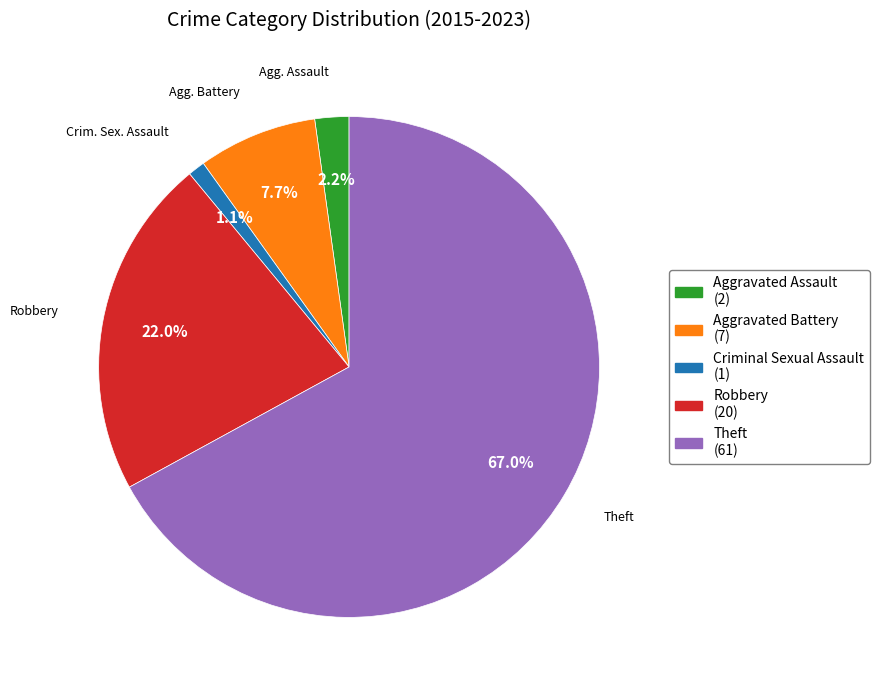

The Robbery slice represents 22% of the pie. True or false?

True